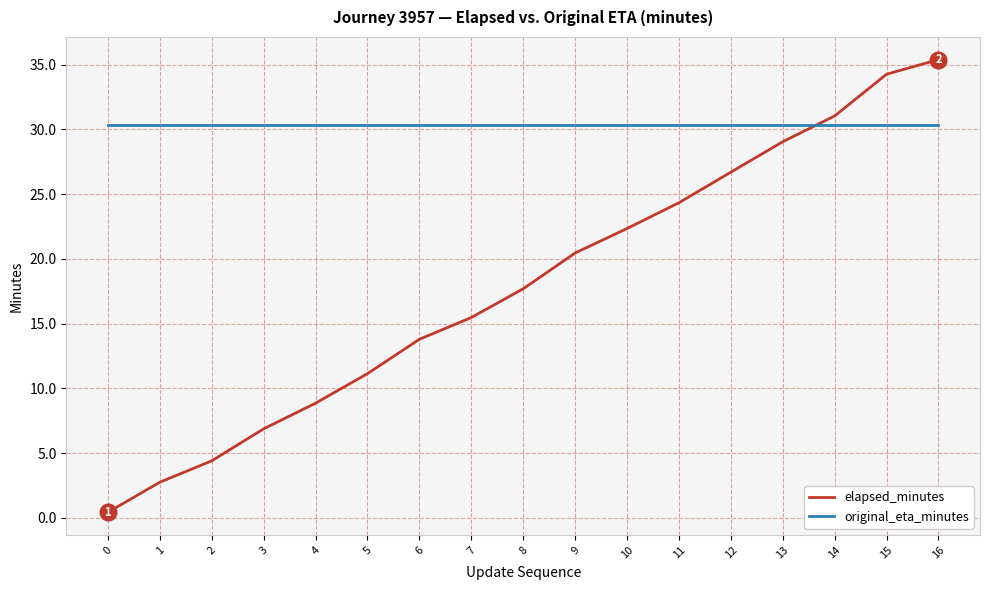

Where does the elapsed_minutes series first go above 17?

8